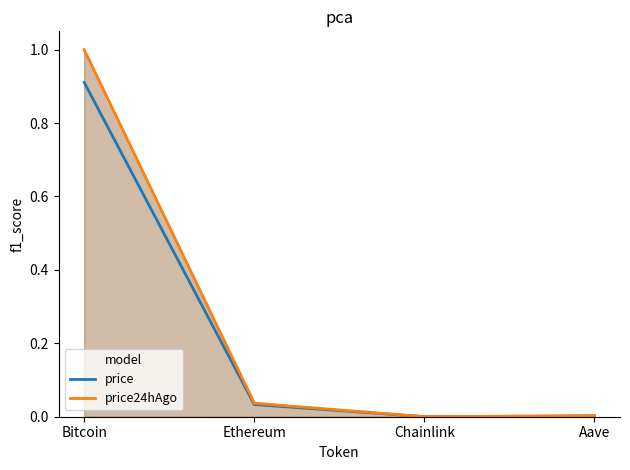

Reading left to right, what are all the values shown in this chart?

price: 0.9	0.0	0.0	0.0
price24hAgo: 1.0	0.0	0.0	0.0